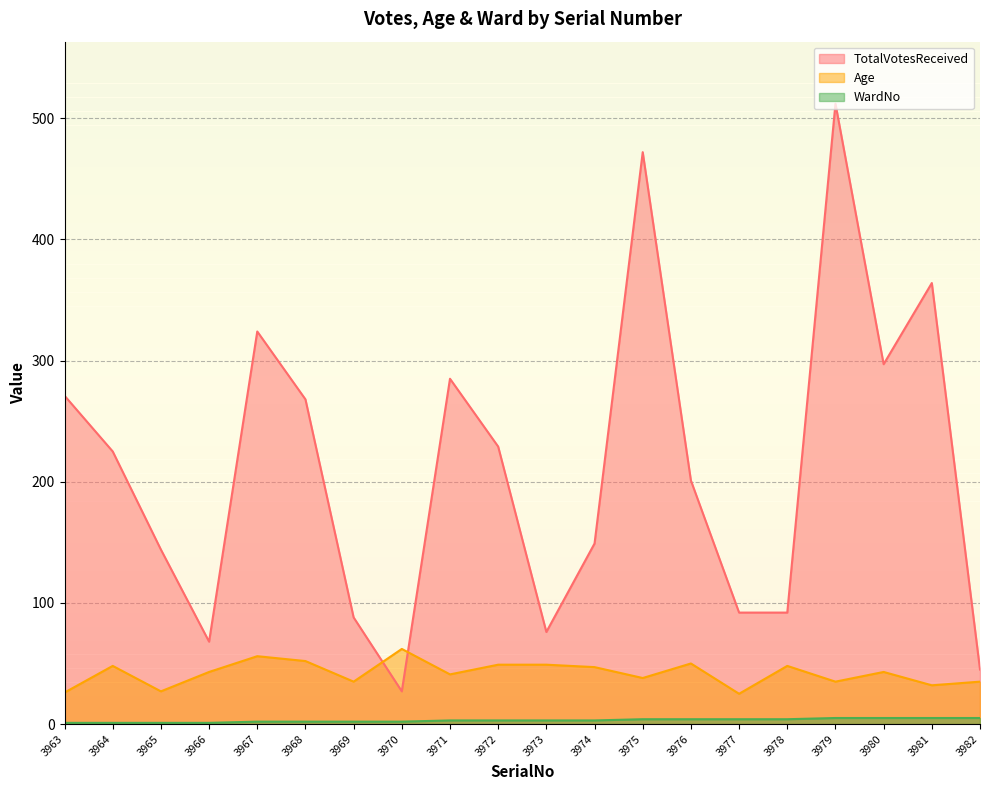

How many distinct data groups are displayed?

3